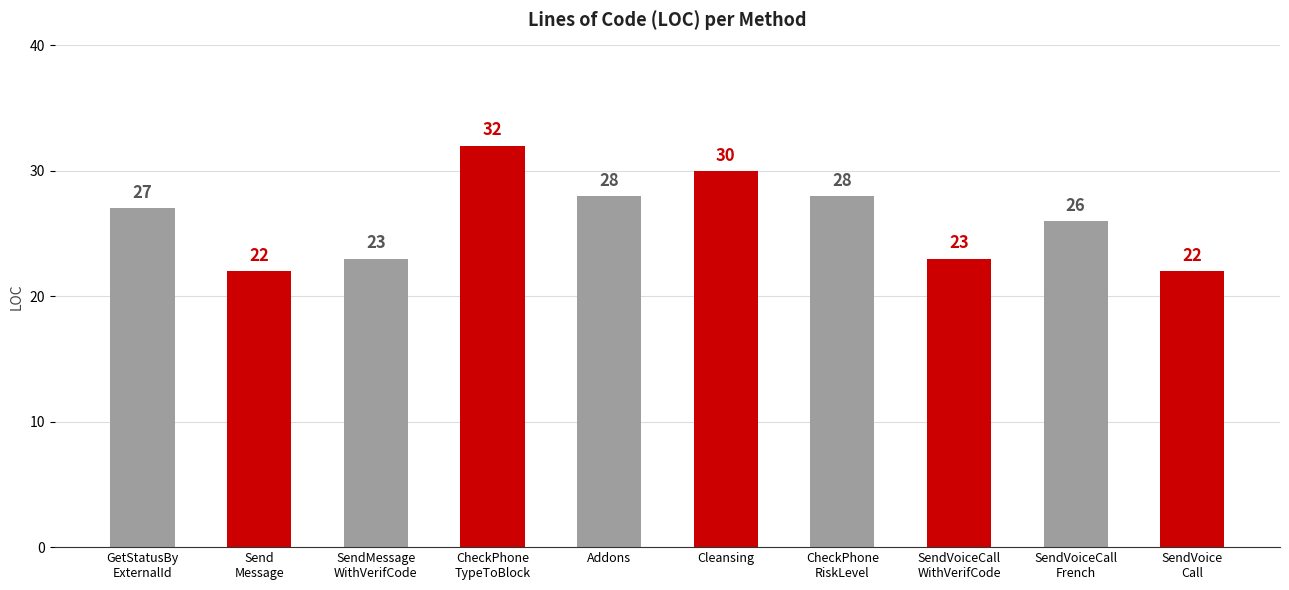

What is the sum of the values at SendMessage
WithVerifCode and Addons?

51